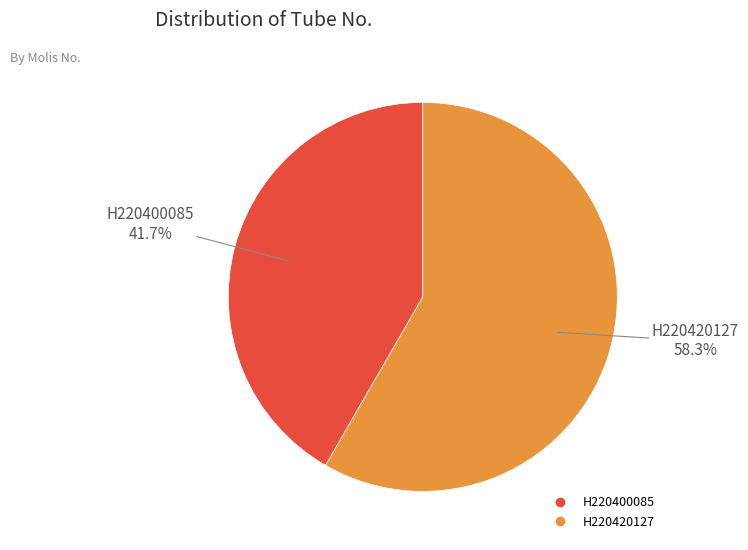

Does H220420127 represent more than half of the total?

Yes